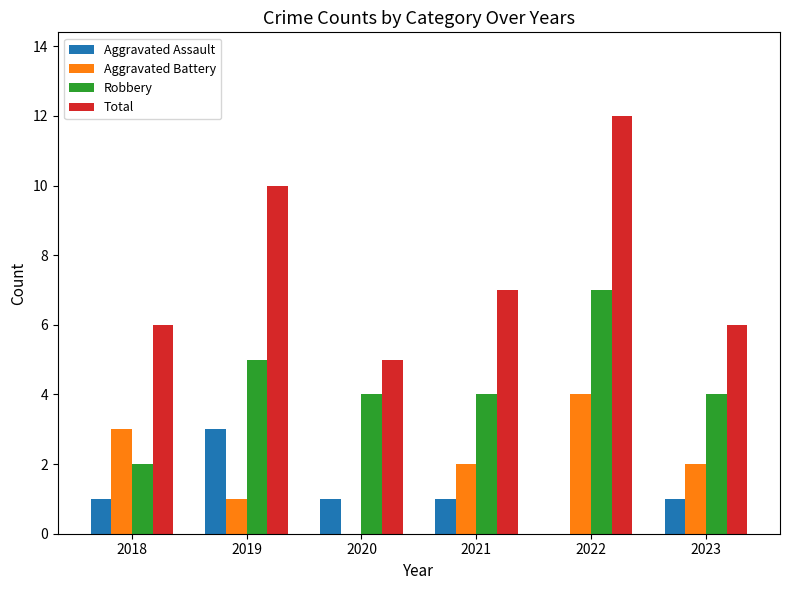

Is it true that Total equals 7 at 2021?

True